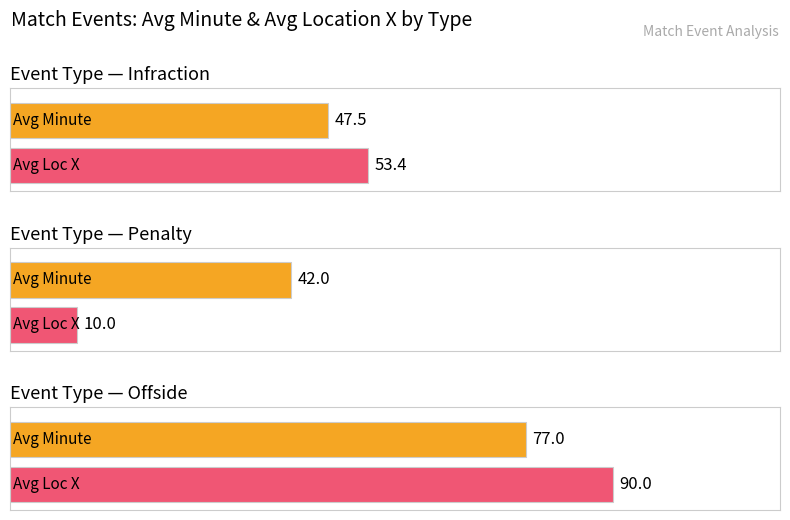

What is the maximum value shown in the chart?

90.0